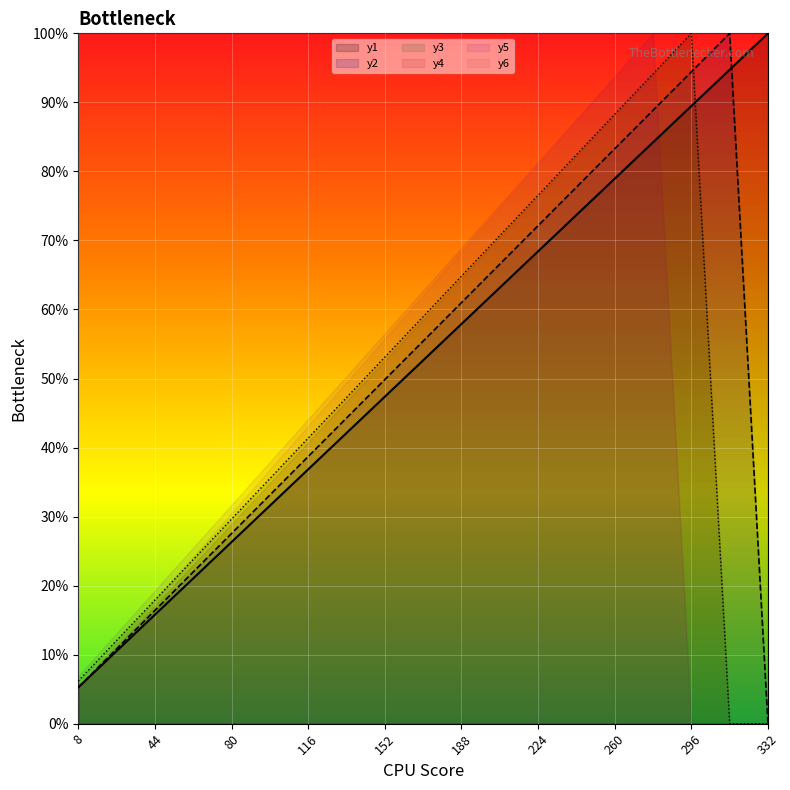

How many lines are shown in the chart?

6